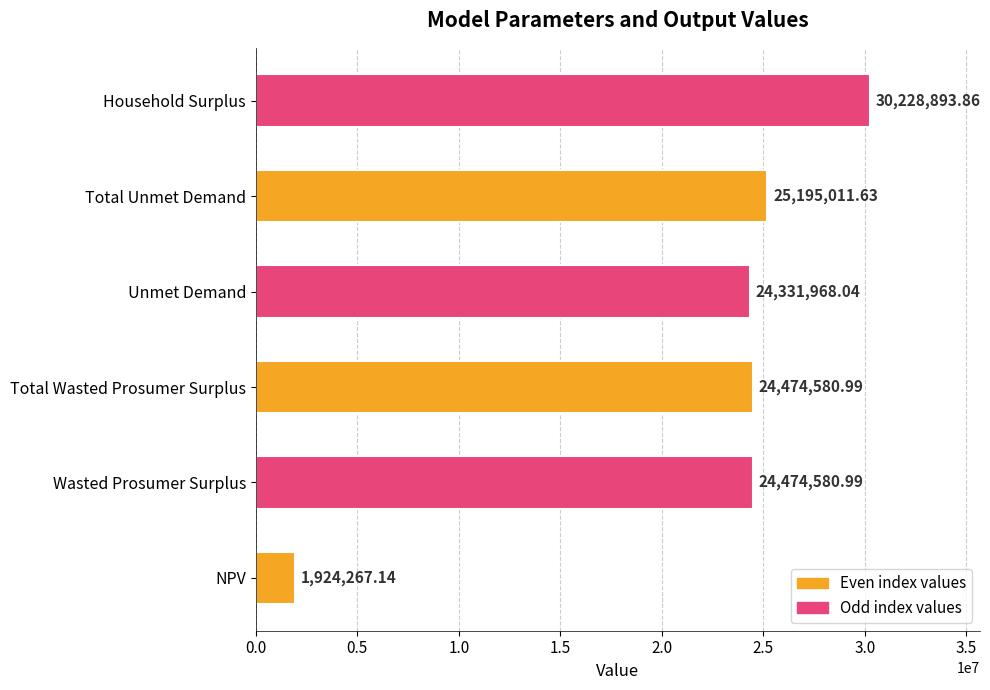

Are the bars horizontal?

Yes